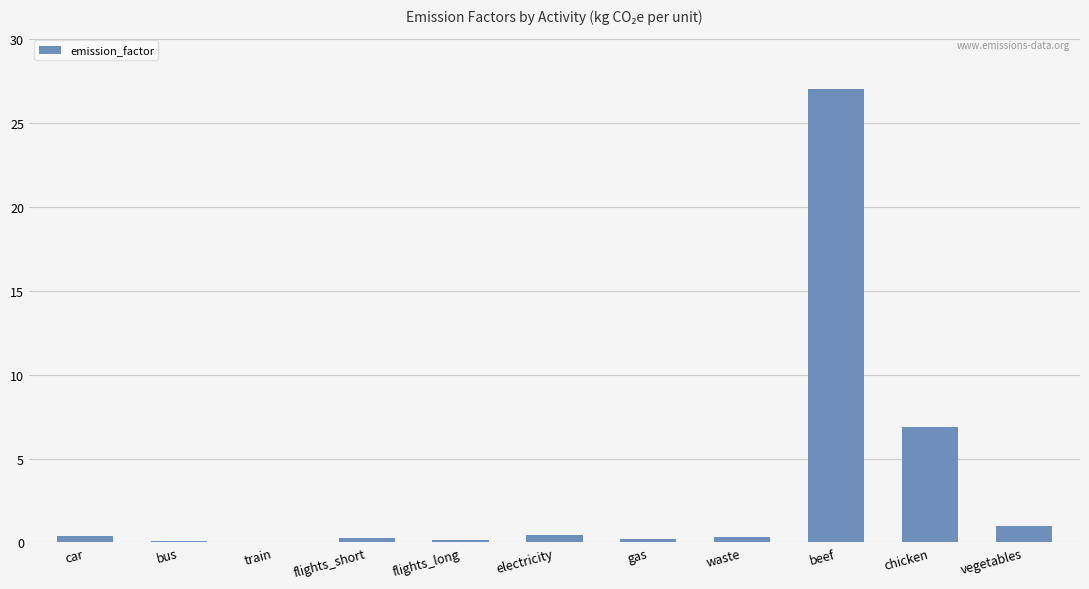

Which category has the highest value across all series?

beef